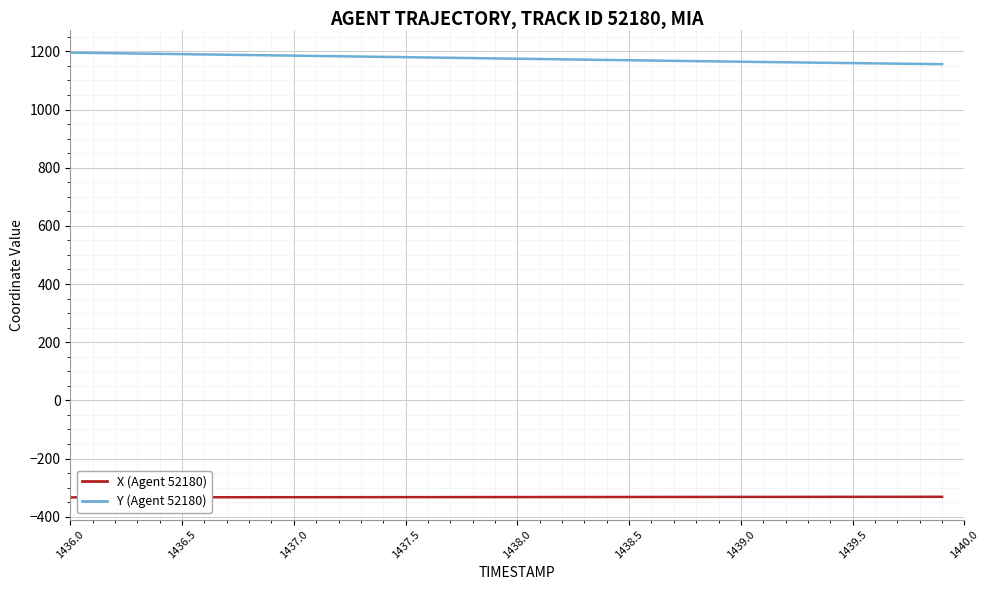

What is the average value of the X (Agent 52180) series?

-332.5